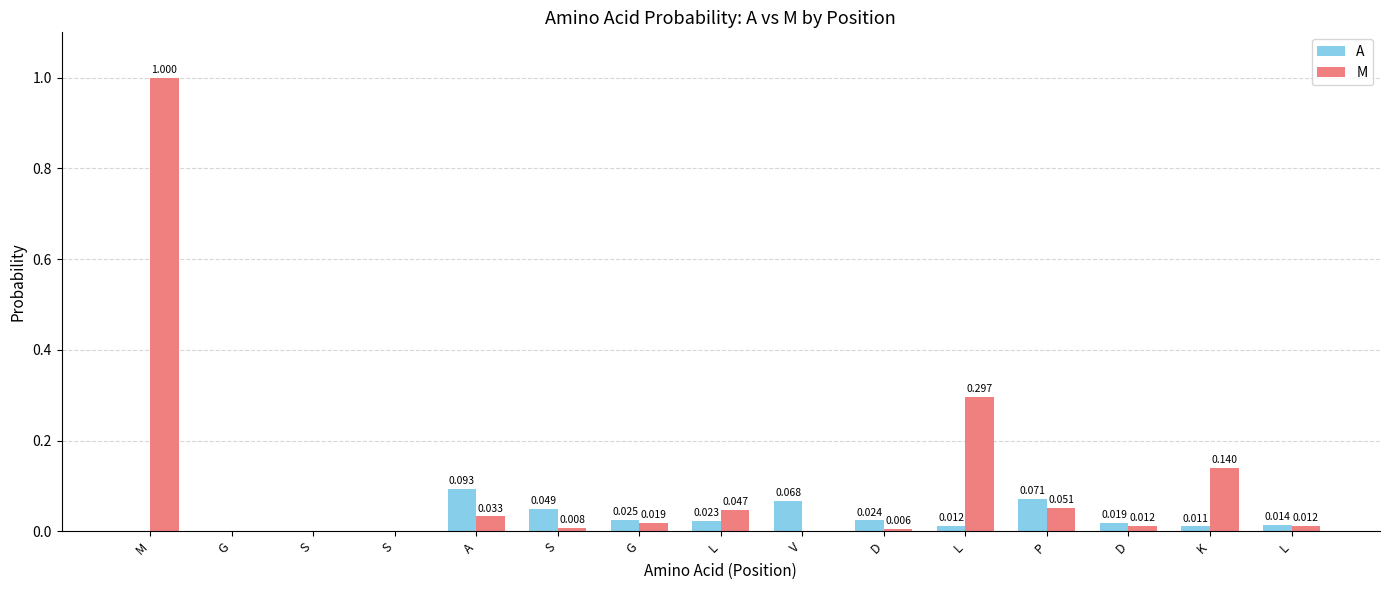

Reading right to left, what are all the values shown in this chart?

A: 0.0	0.0	0.0	0.1	0.0	0.0	0.1	0.0	0.0	0.0	0.1	0.0	0.0	0.0	0.0
M: 0.0	0.1	0.0	0.1	0.3	0.0	0.0	0.0	0.0	0.0	0.0	0.0	0.0	0.0	1.0